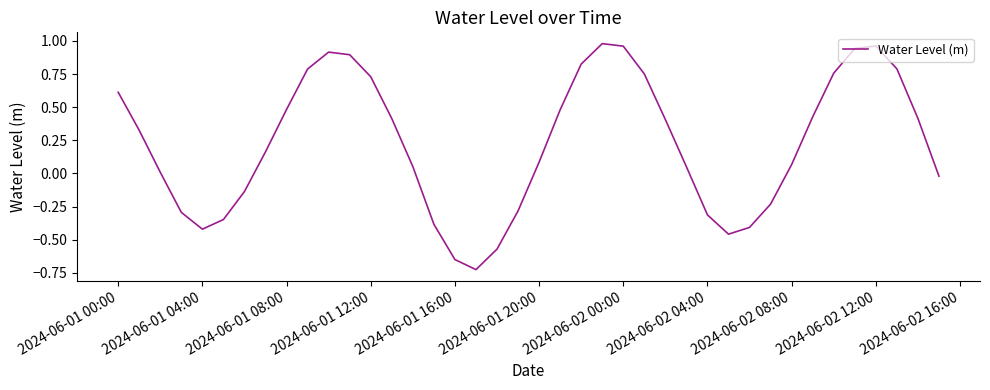

What is the difference between the maximum and minimum values?

1.7